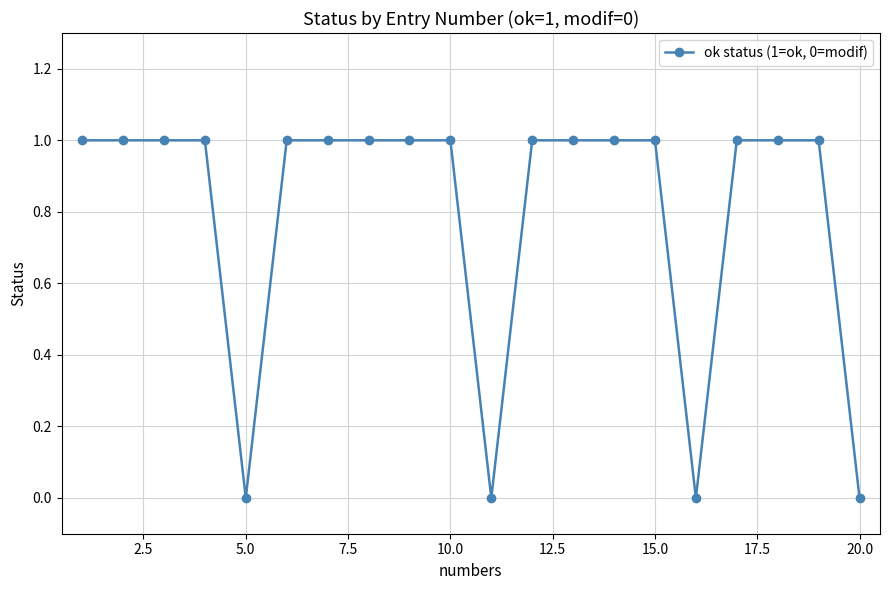

What is the value of the 14th point from the left?

1